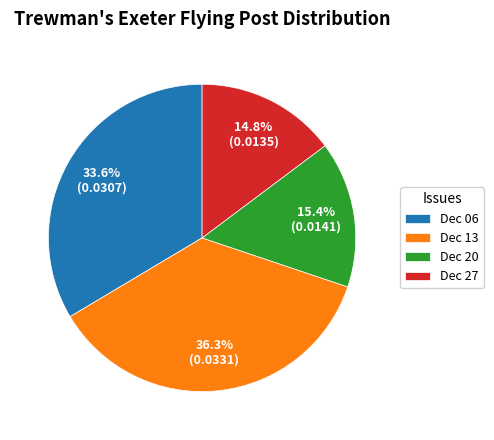

Rank the categories by value from lowest to highest.

Dec 27, Dec 20, Dec 06, Dec 13